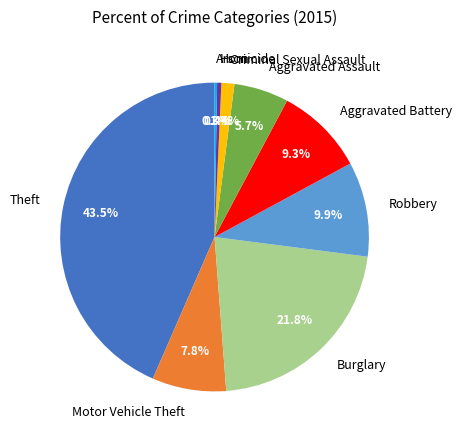

What is the ratio of the value at Robbery to the value at Aggravated Battery?

1.1